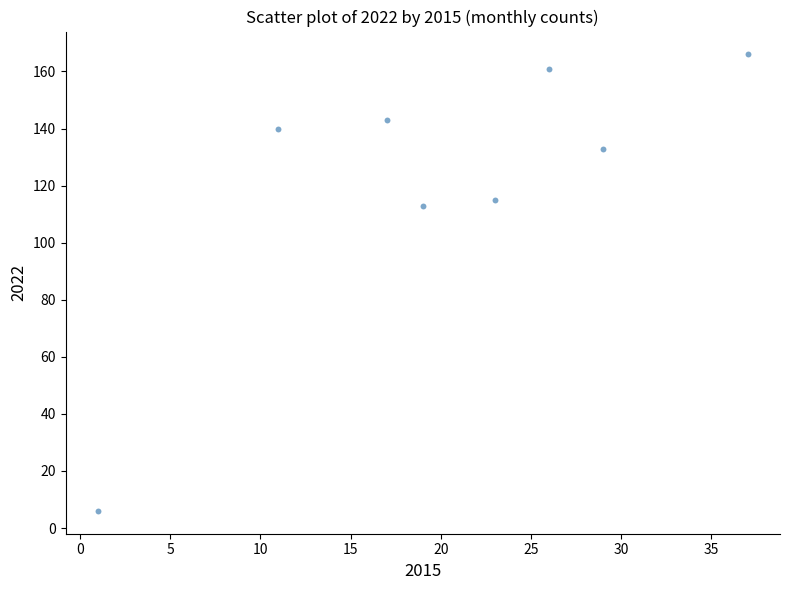

What Y value in the scatter plot is closest to 86?

113